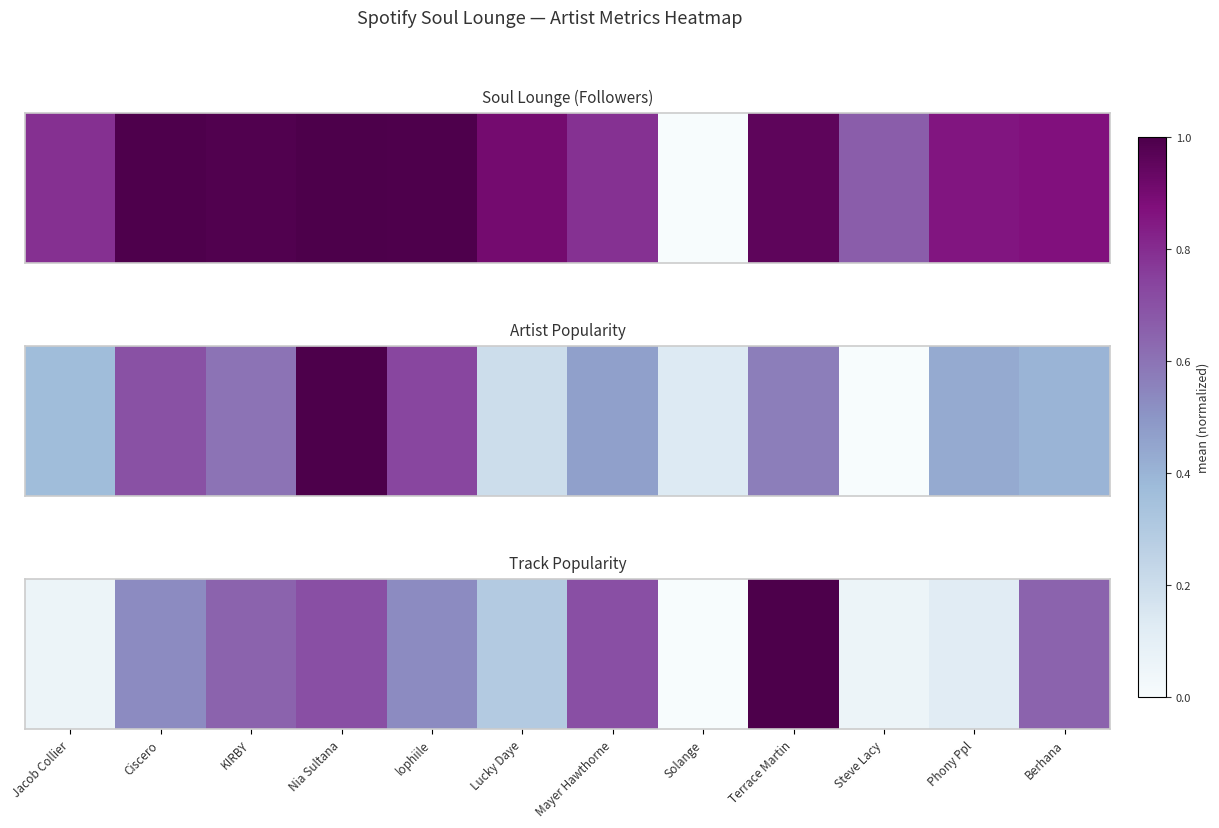

What is the sum of the values at Solange and Steve Lacy?

0.1